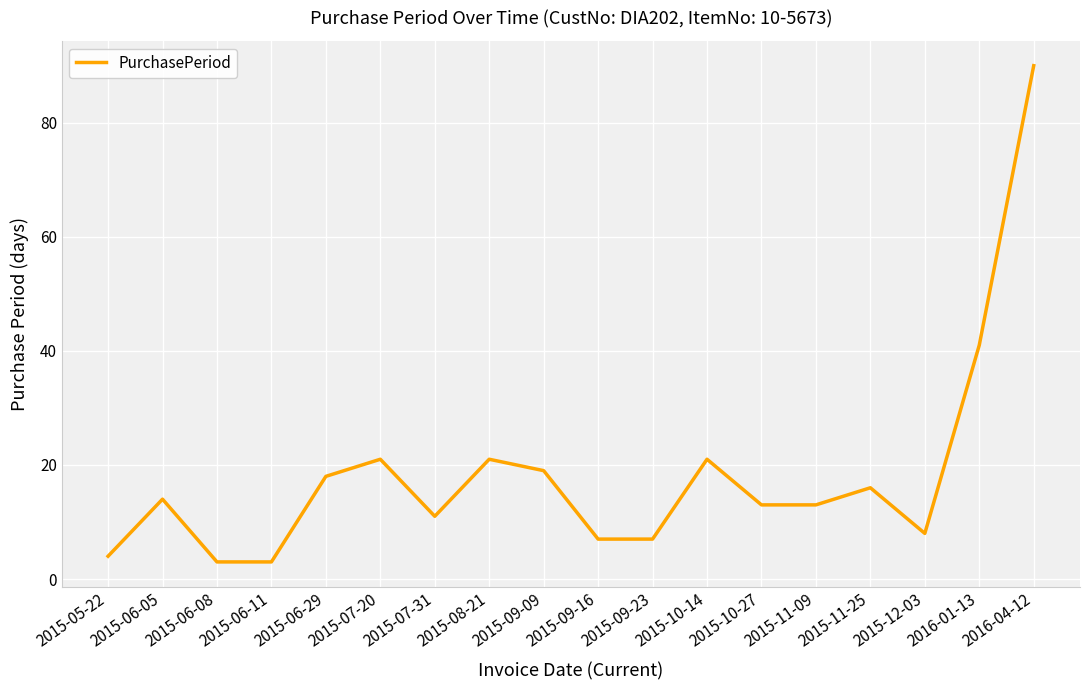

How many distinct data groups are displayed?

1